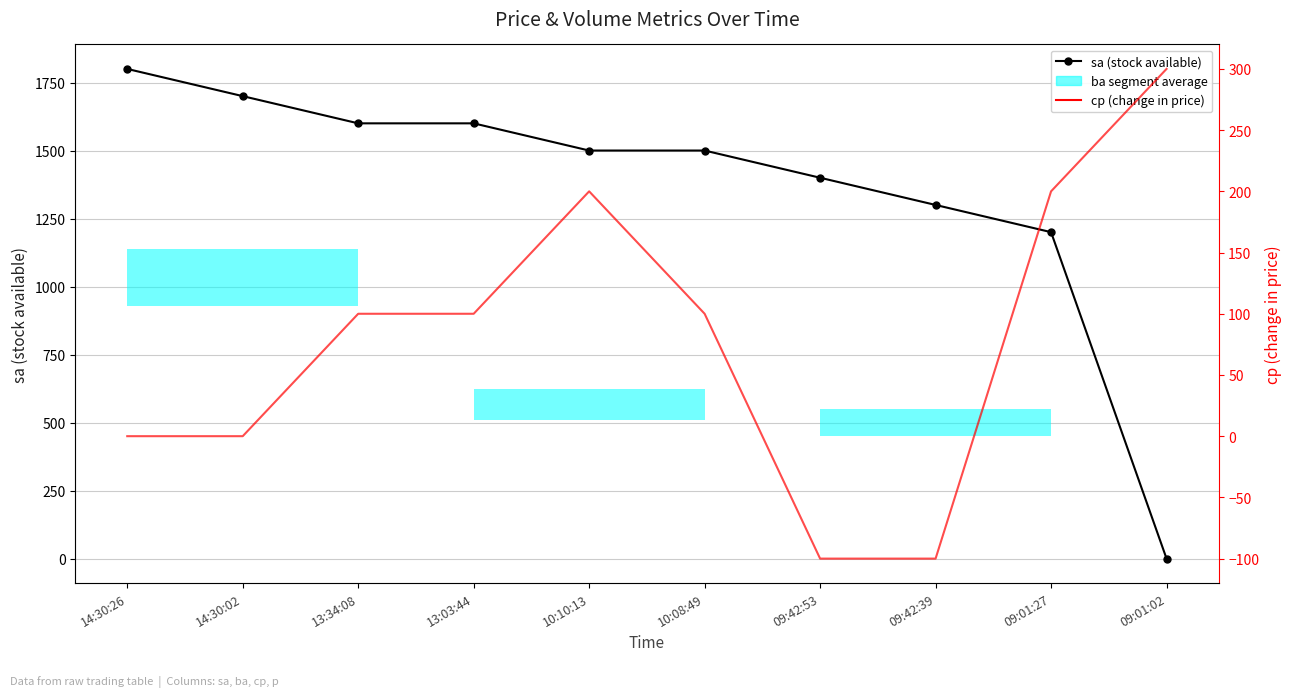

At 13:34:08, list the series in order from largest to smallest.

sa (stock available), cp (change in price)